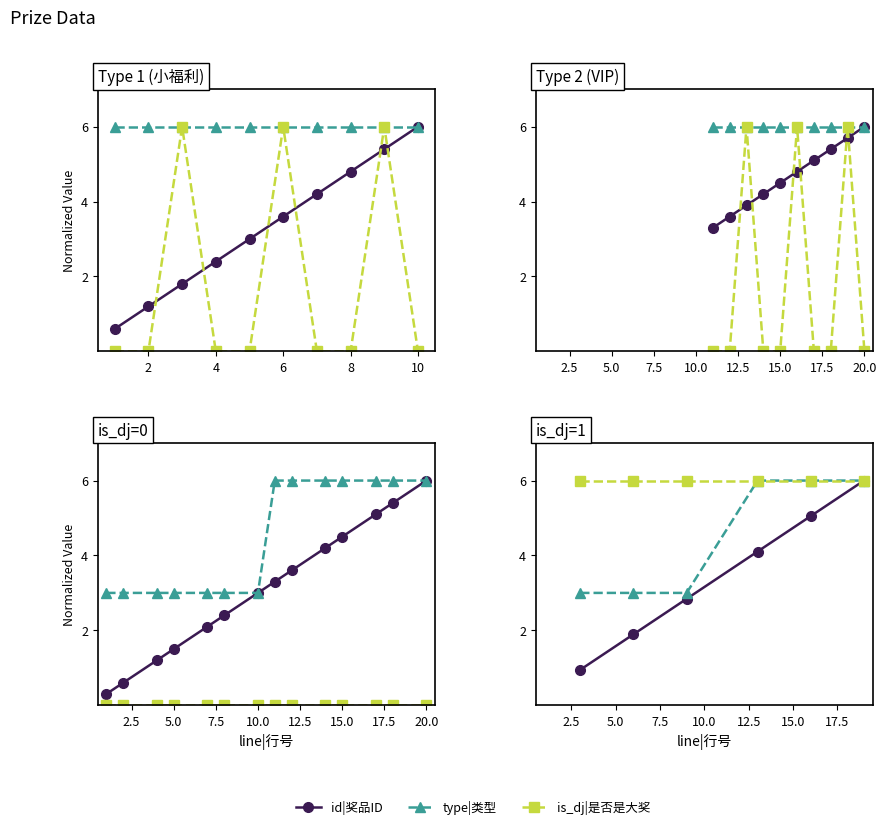

What are all the series names shown in the legend?

id|奖品ID, type|类型, is_dj|是否是大奖